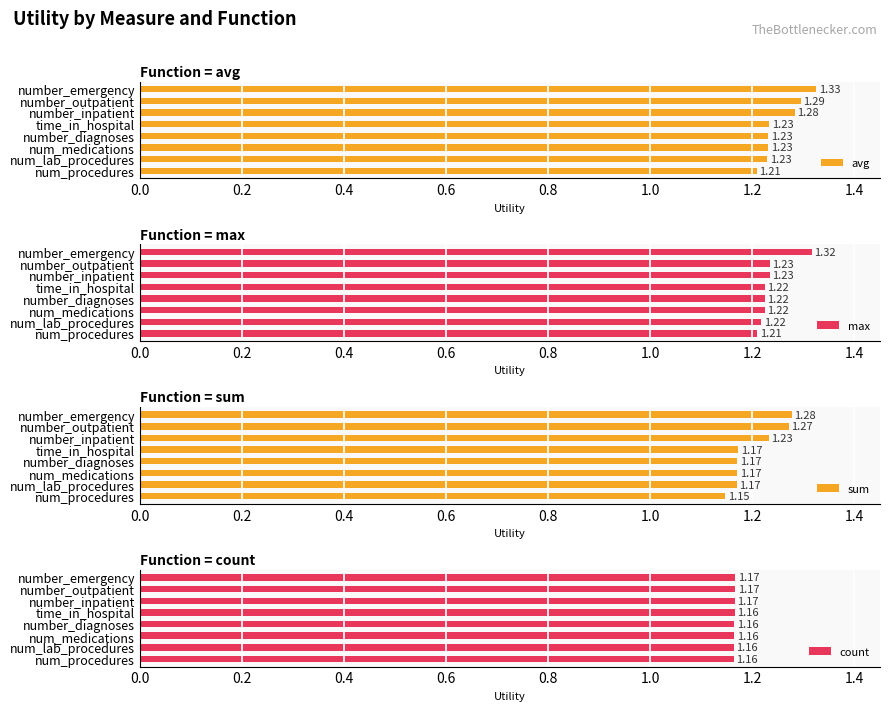

The count series shows 0.4 at number_emergency. True or false?

False